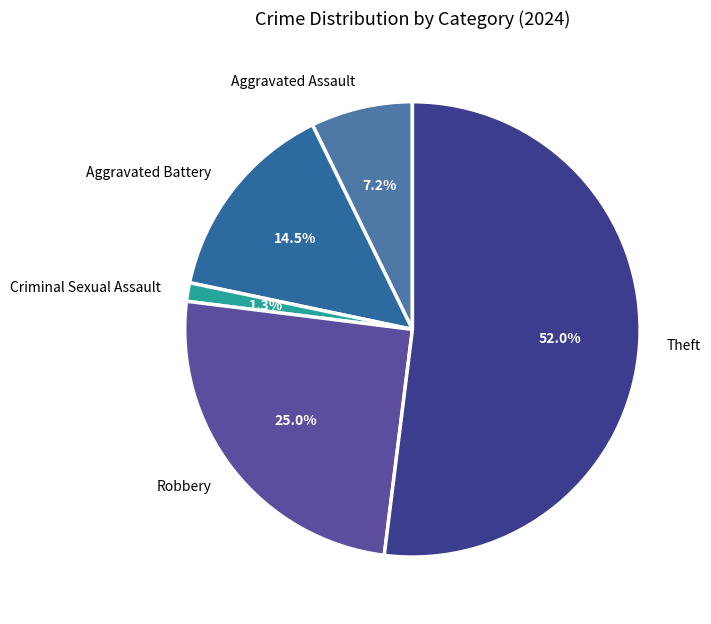

Which slice is the largest?

Theft